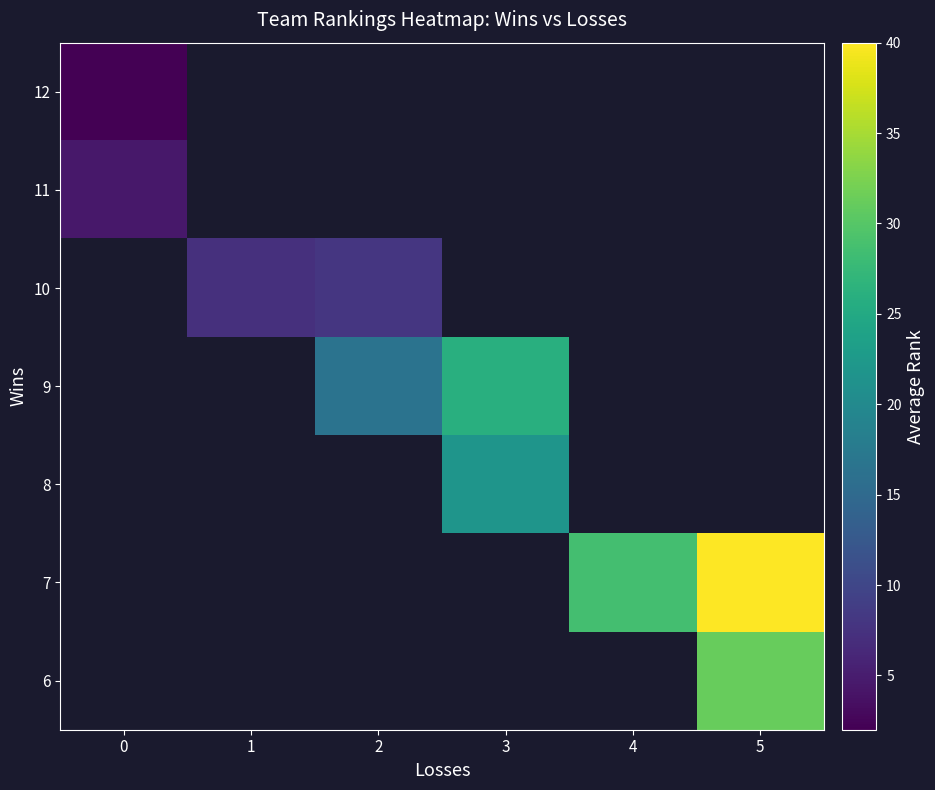

What is the spread (max minus min) of values at 0?

2.5